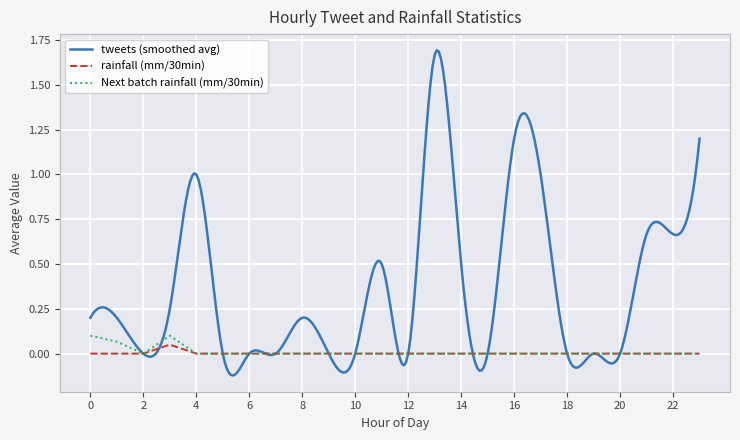

True or false: Next batch rainfall (mm/30min) has a value of 0.0 at 16.

True